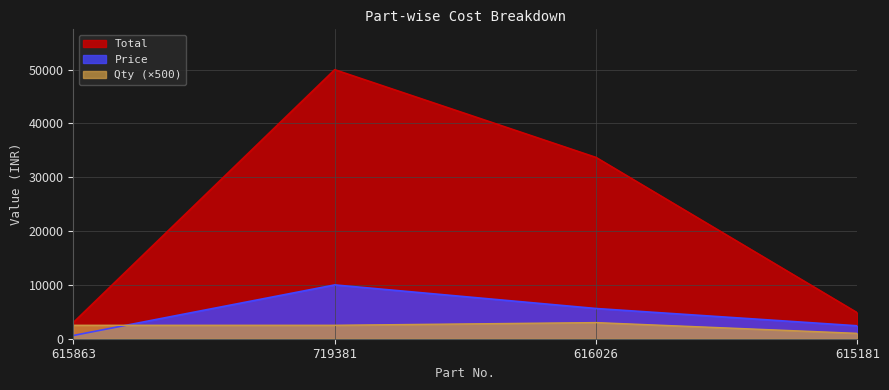

What is the average value of the Total series?

22870